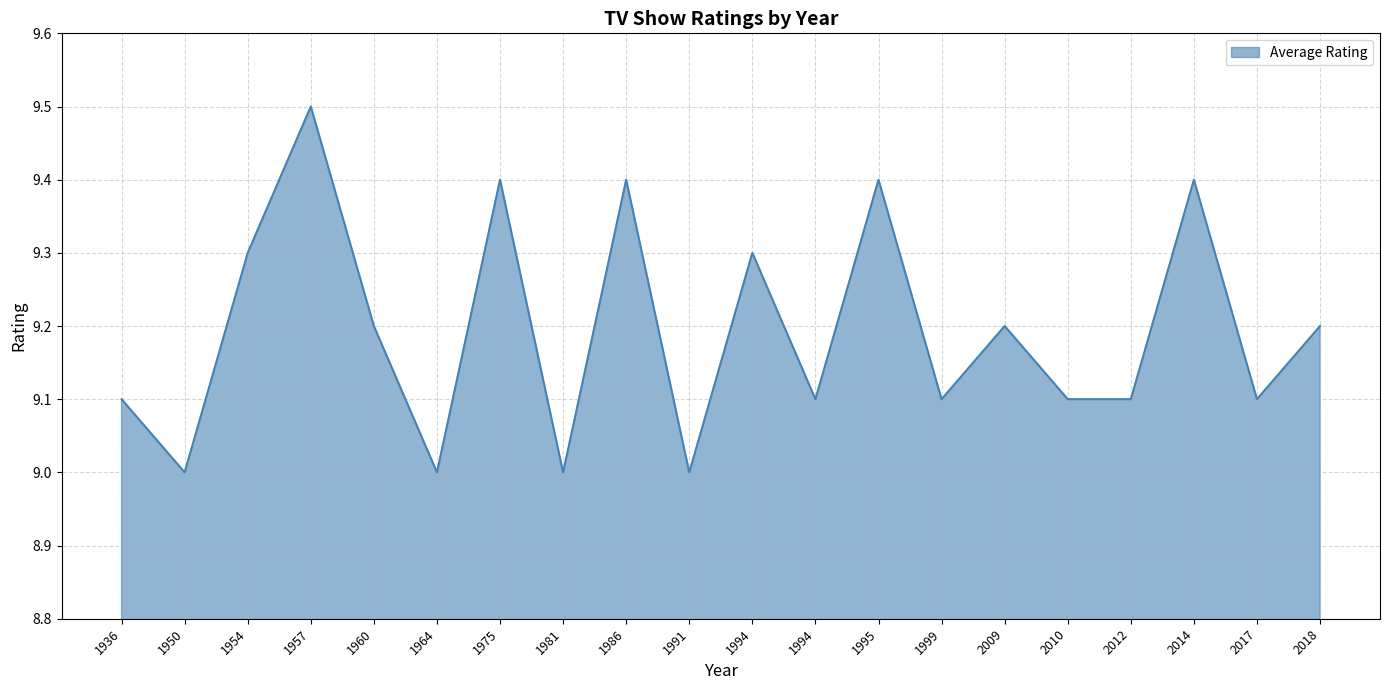

Which label corresponds to the largest value in the chart?

1957